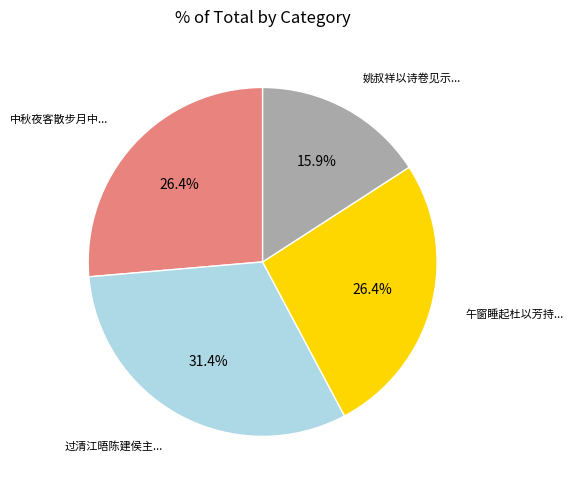

Does any single category account for the majority?

No